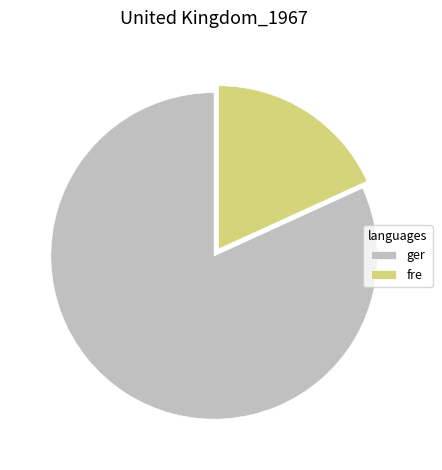

Is there any slice that represents more than half of the pie?

Yes